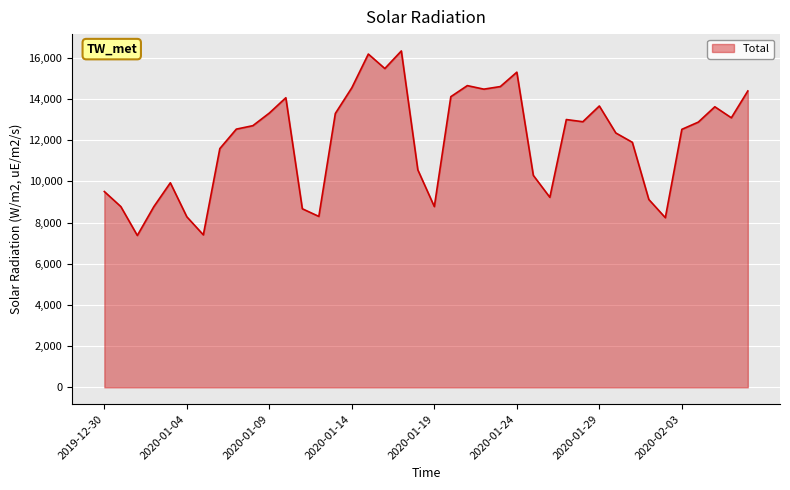

What is the minimum value shown in the chart?

7372